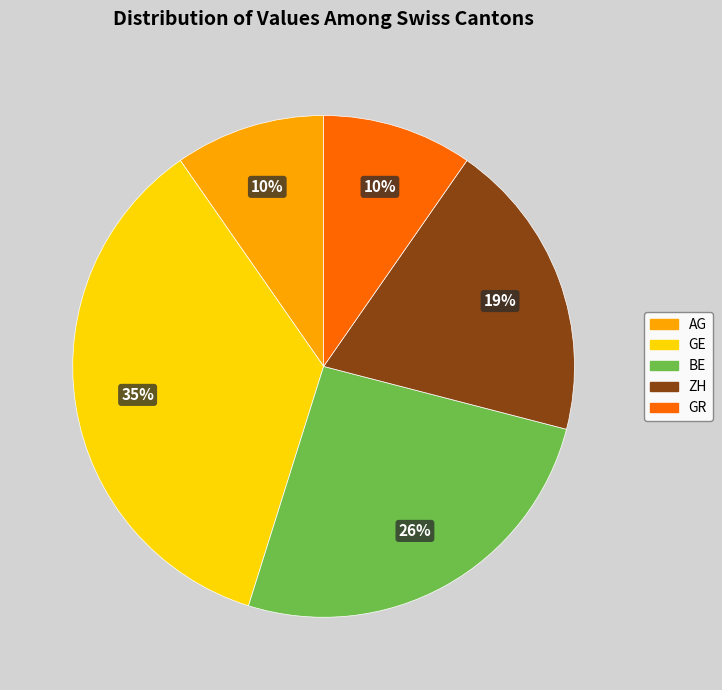

How many segments does this pie chart have?

5